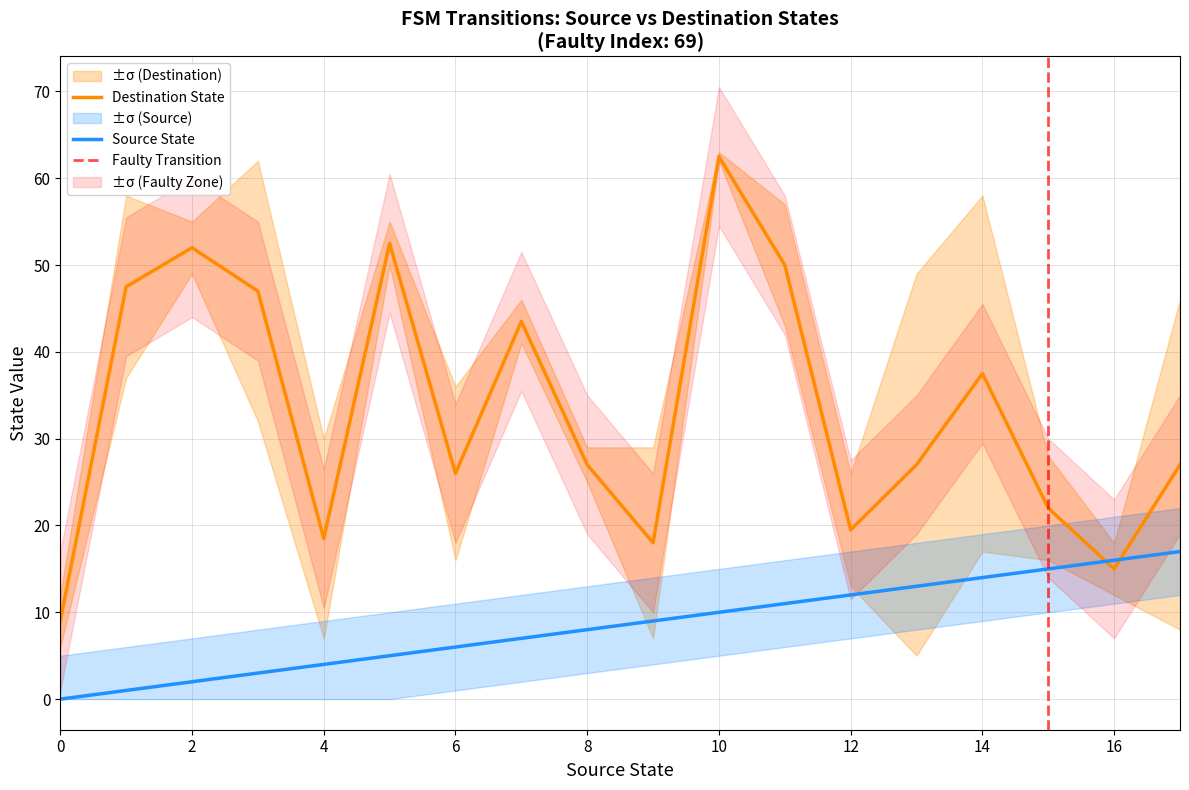

True or false: Source State has a value of 12.4 at 8.

False